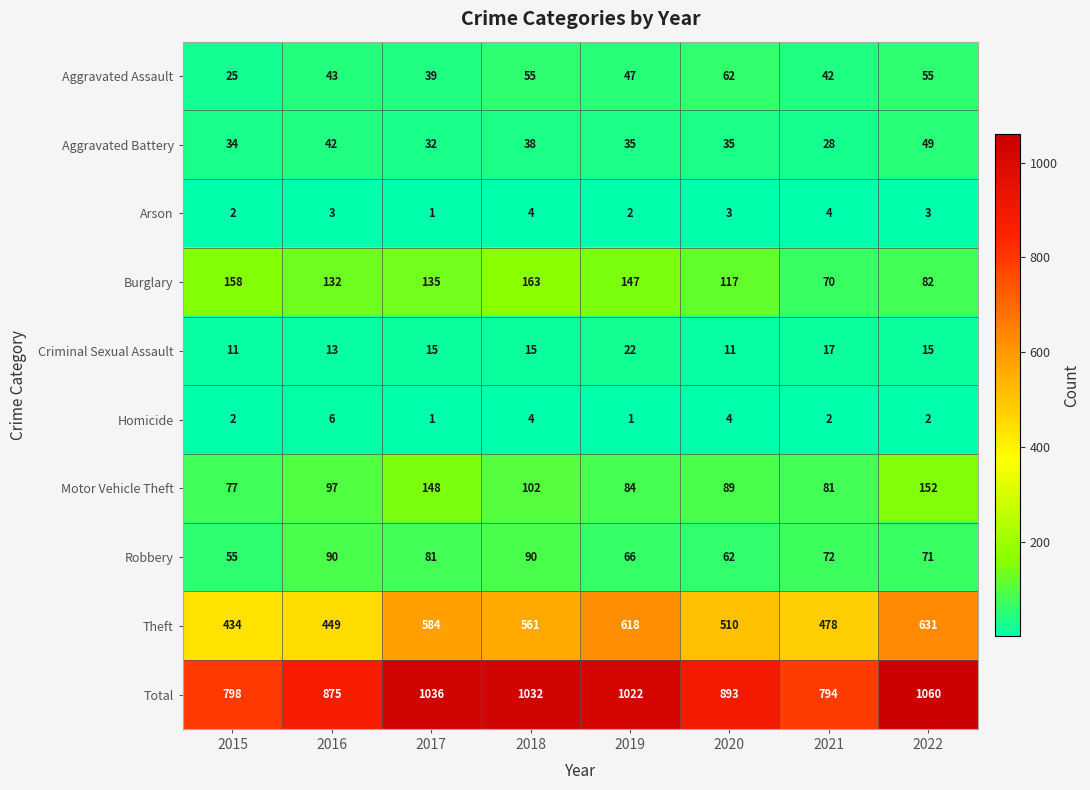

What is the total value across all series at 2017?

2072